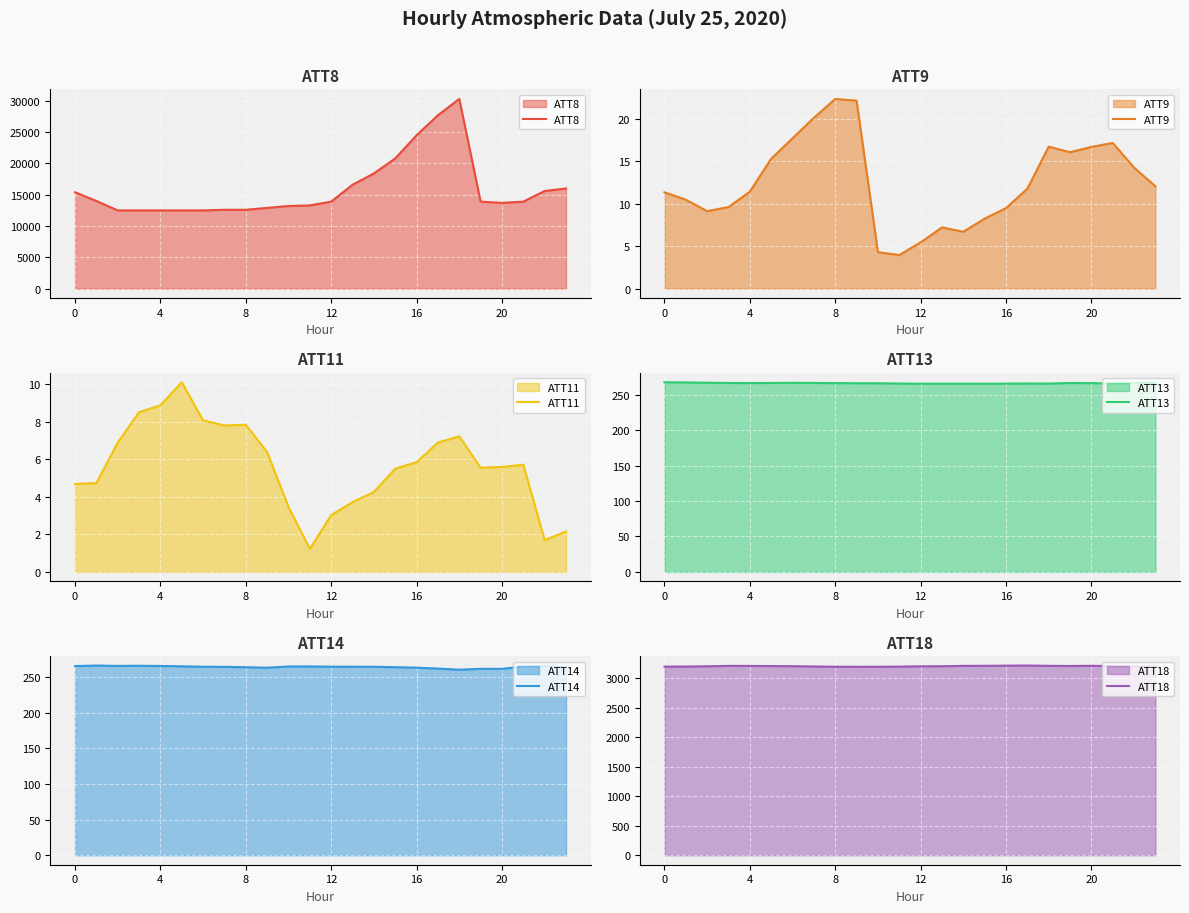

Read the ATT14 value at 16.

263.0